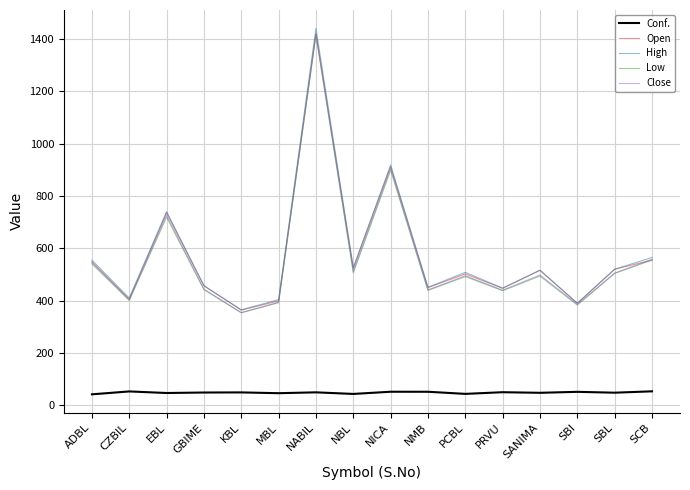

True or false: Low and Conf. cross at least once.

False